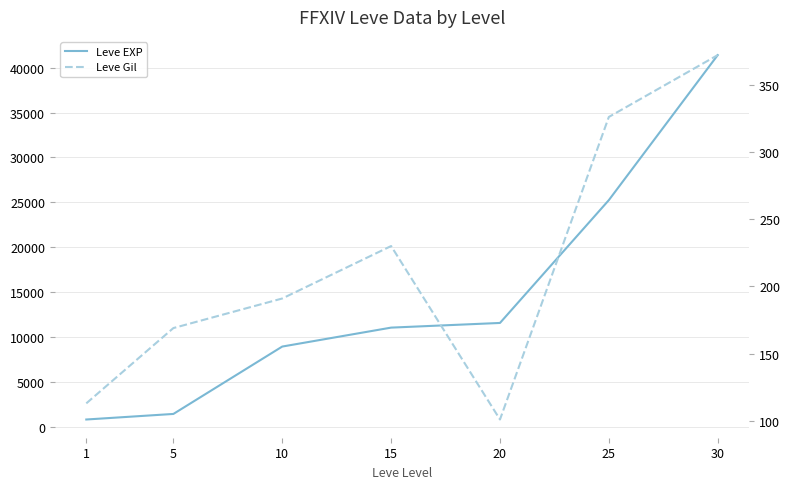

Reading left to right, transcribe all the data shown in this chart.

Leve EXP: 1=800	5=1420	10=8930	15=11040	20=11560	25=25250	30=41410
Leve Gil: 1=113	5=169	10=191	15=230	20=101	25=326	30=372